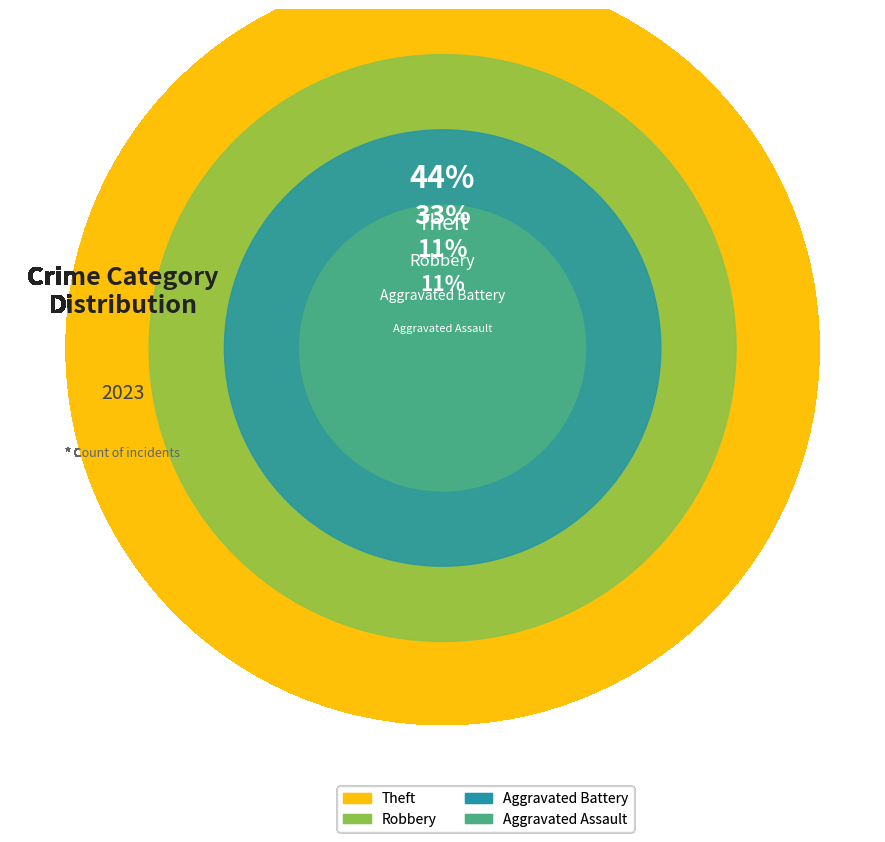

Which slice is the largest?

Theft